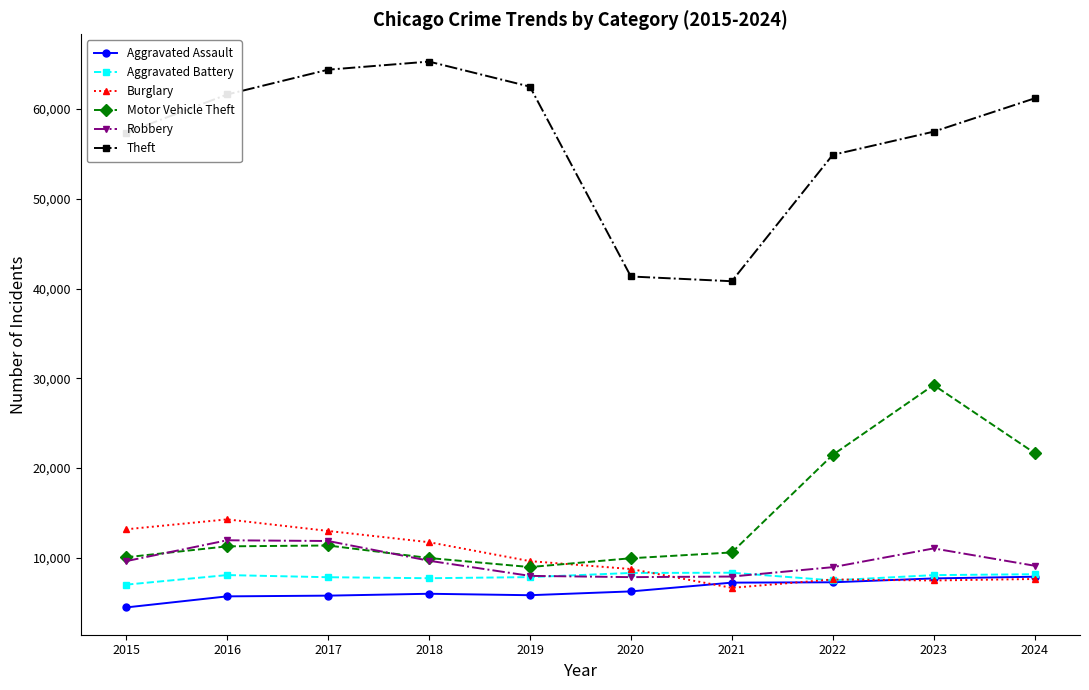

How many values in the Burglary series are below 9638?

5